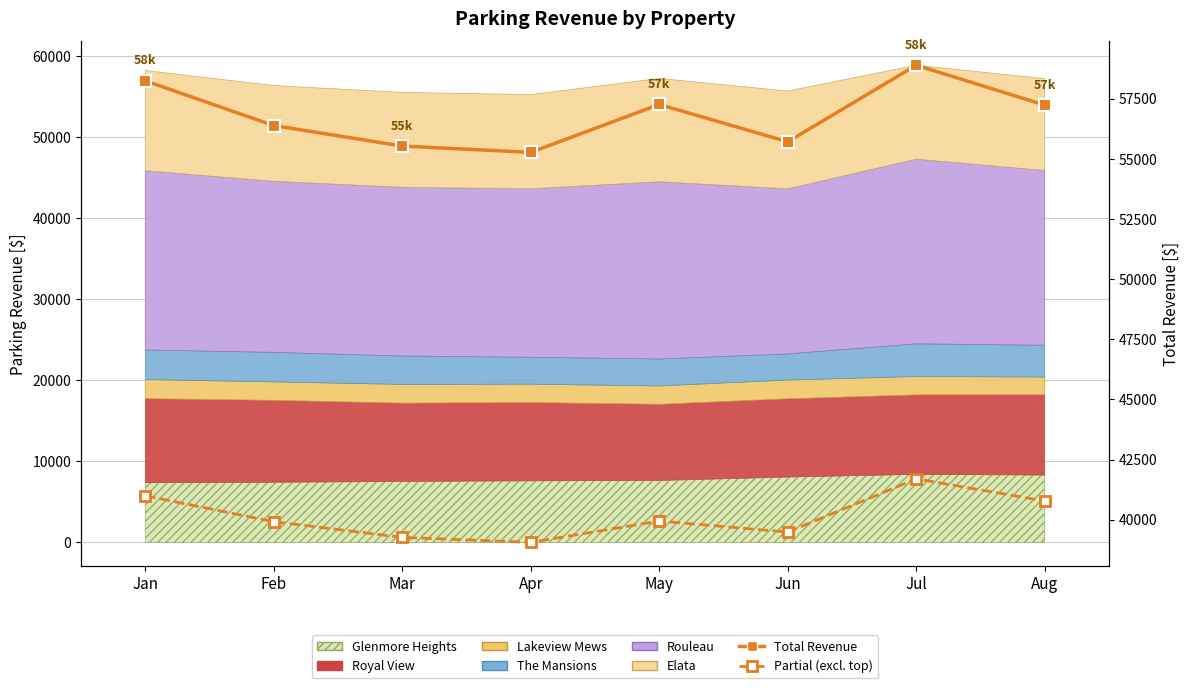

Where does the Total Revenue series first go above 57228?

Jan